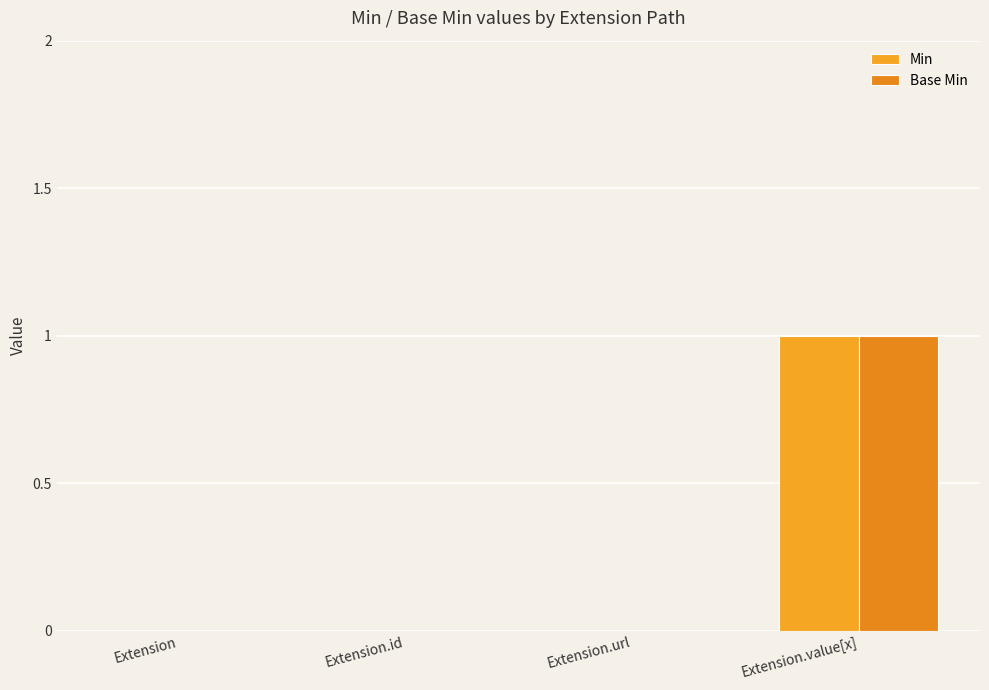

What is the label of the 2nd bar from the right?

Extension.url